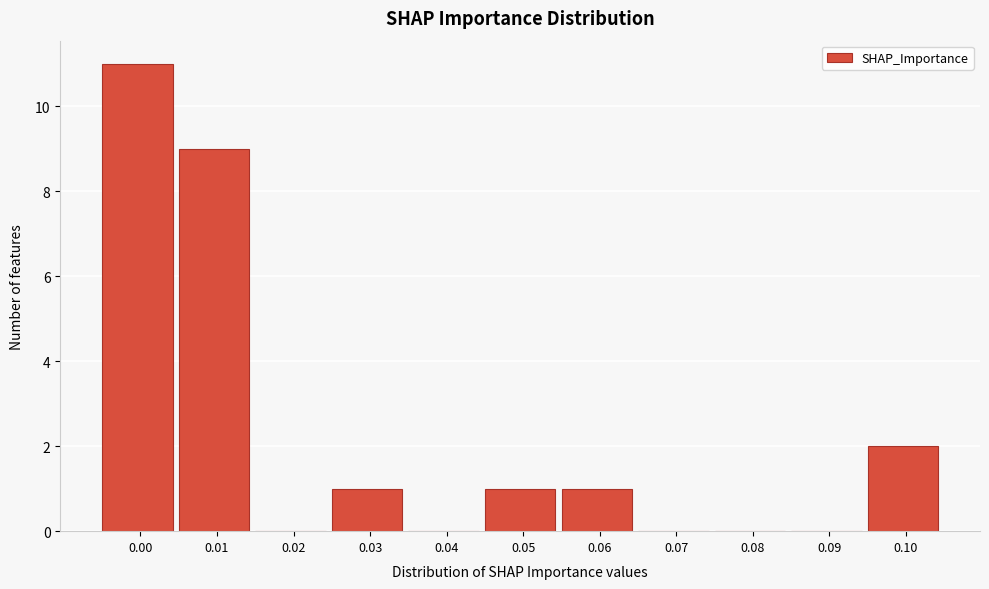

Reading left to right, extract all data points from this chart.

0.00=11	0.01=9	0.02=0	0.03=1	0.04=0	0.05=1	0.06=1	0.07=0	0.08=0	0.09=0	0.10=2